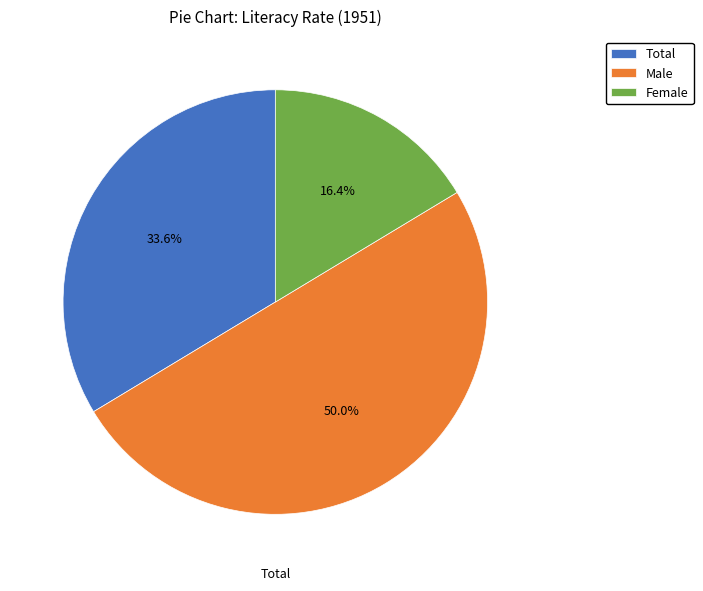

How many segments does this pie chart have?

3